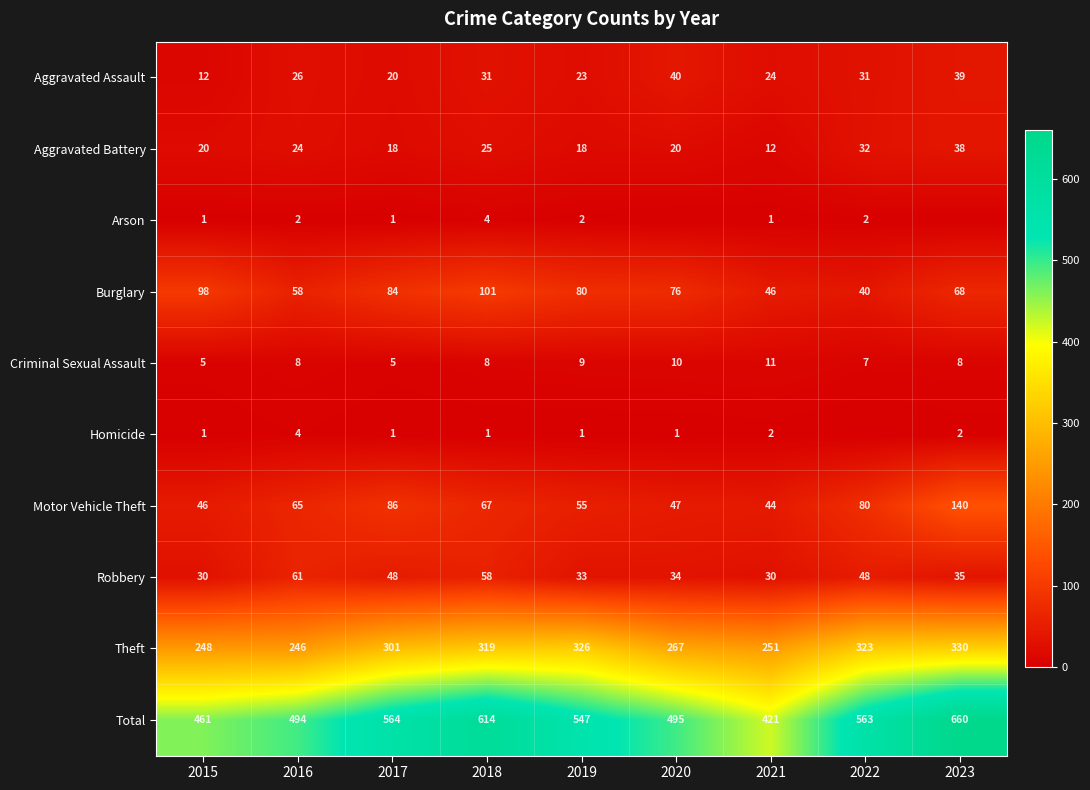

Between 2016 and 2017, which series saw the biggest shift?

Total